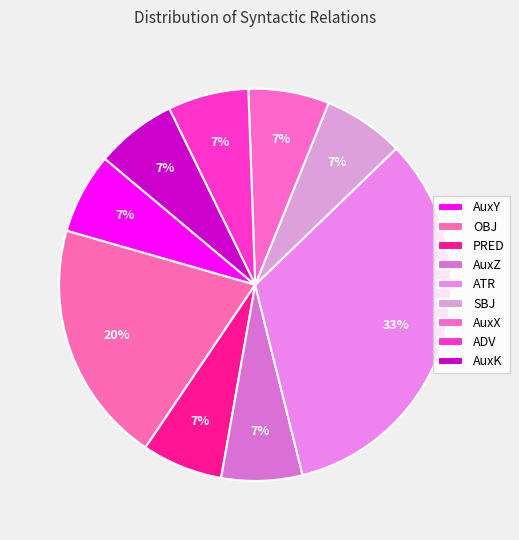

Between AuxY and ADV, which is larger?

AuxY